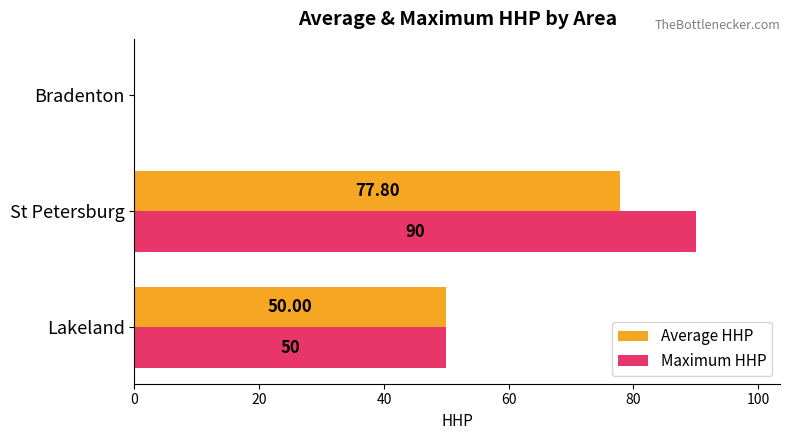

Which series has the largest range (max minus min)?

Maximum HHP